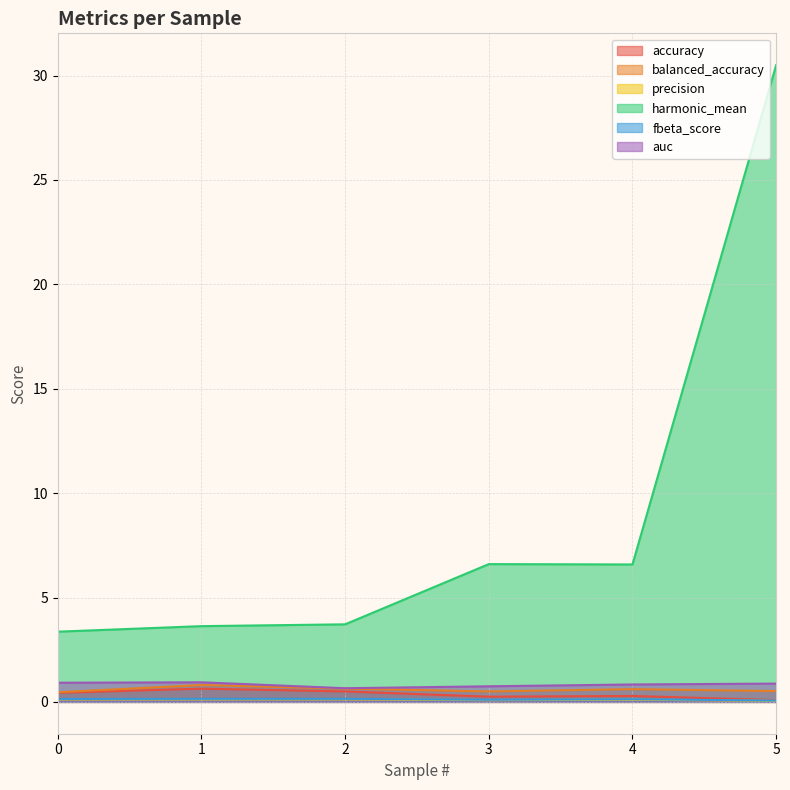

At how many categories does at least one series exceed 7?

1